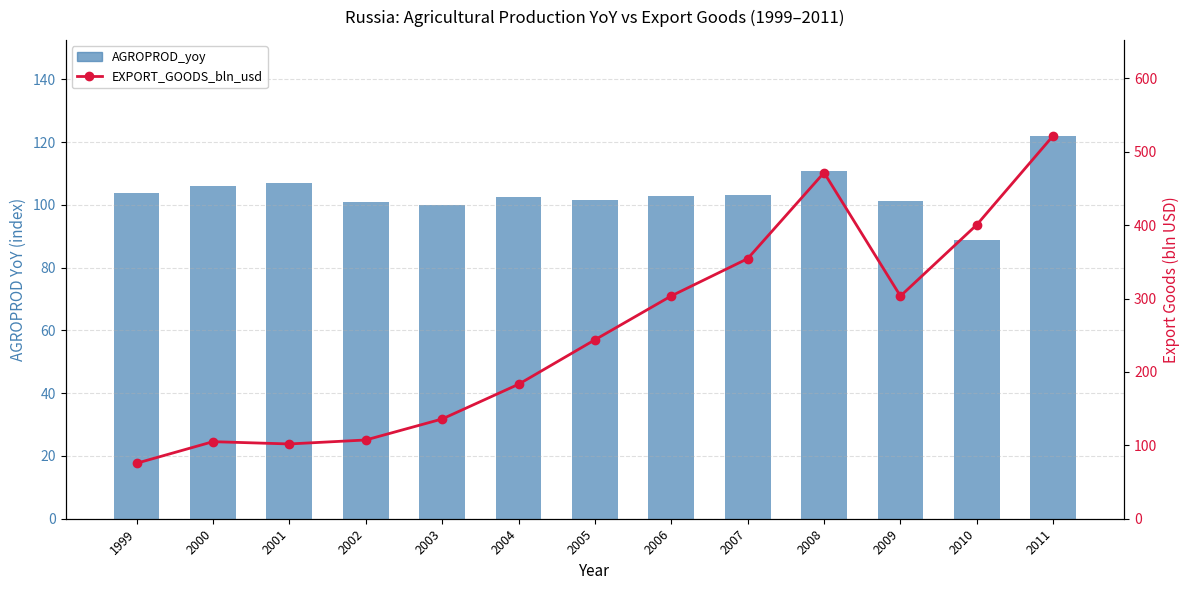

Which series changed the most between 2007 and 2008?

EXPORT_GOODS_bln_usd